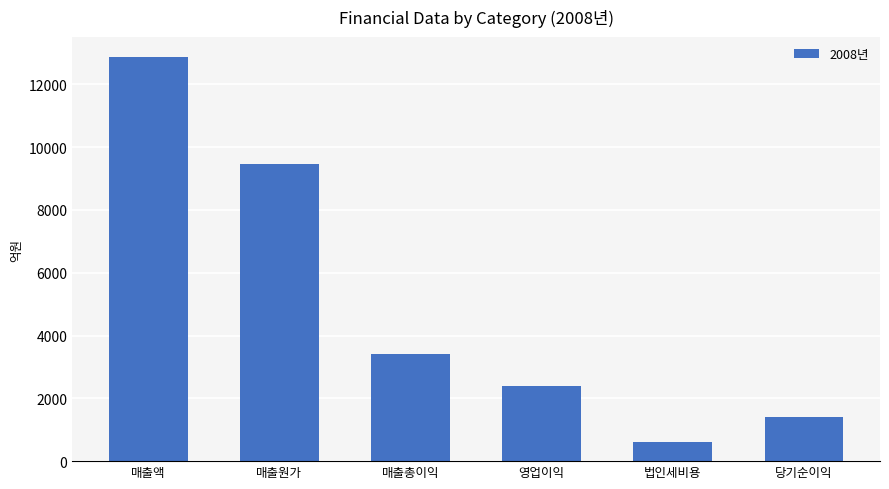

Rank the categories by value from lowest to highest.

법인세비용, 당기순이익, 영업이익, 매출총이익, 매출원가, 매출액